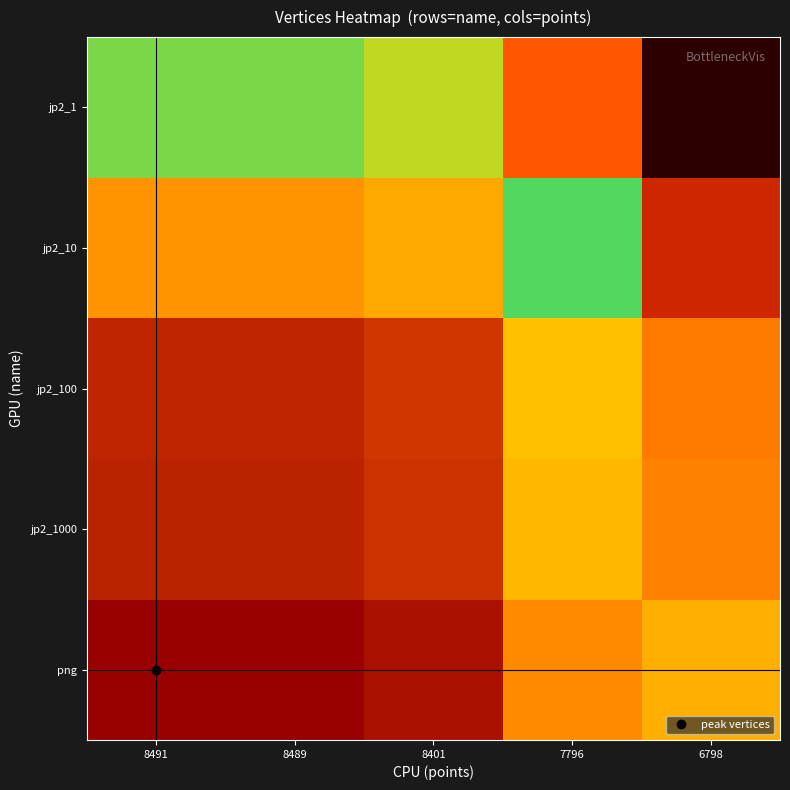

Between 6798 and 7796, which is larger?

7796